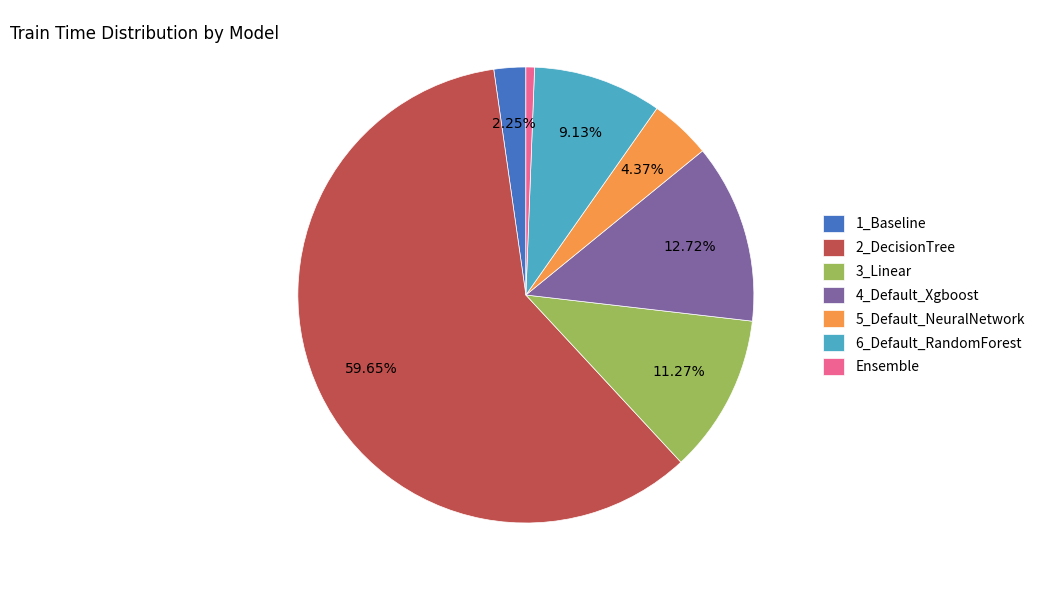

What is the ratio of the value at 6_Default_RandomForest to the value at 3_Linear?

0.8